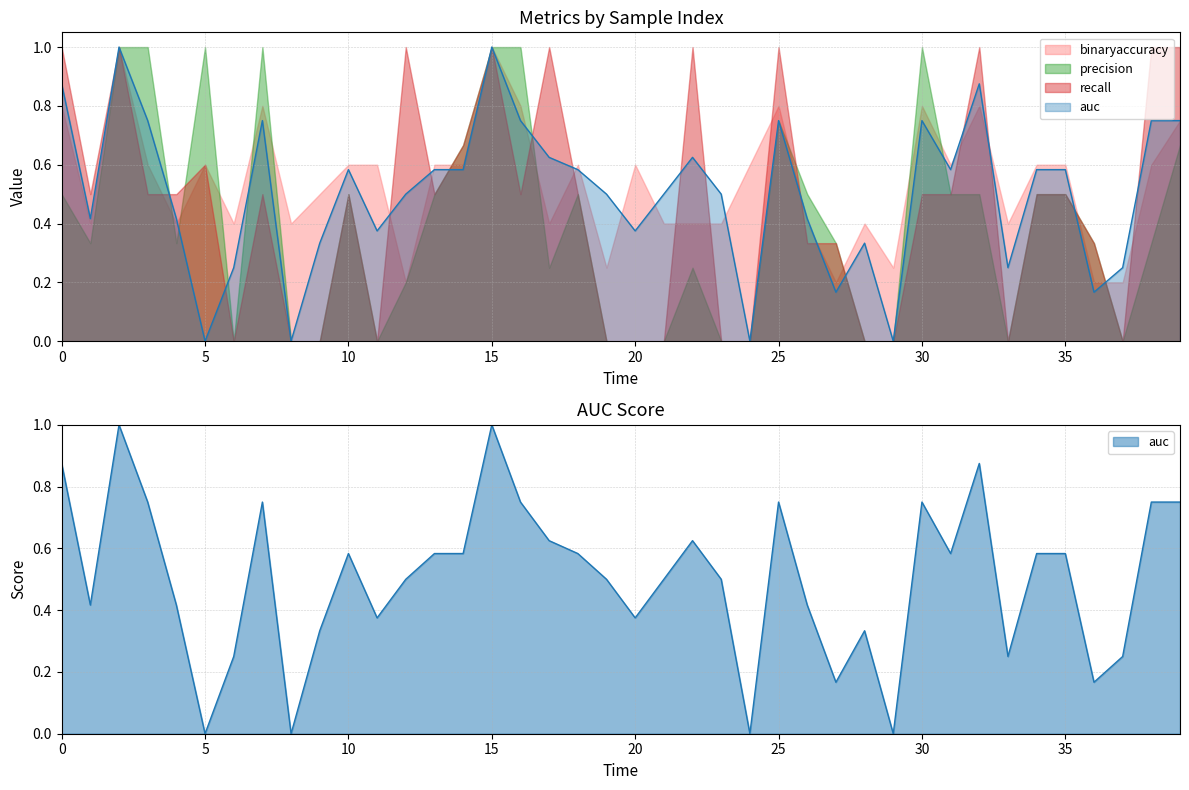

How many interior local valleys does the binaryaccuracy series have?

11